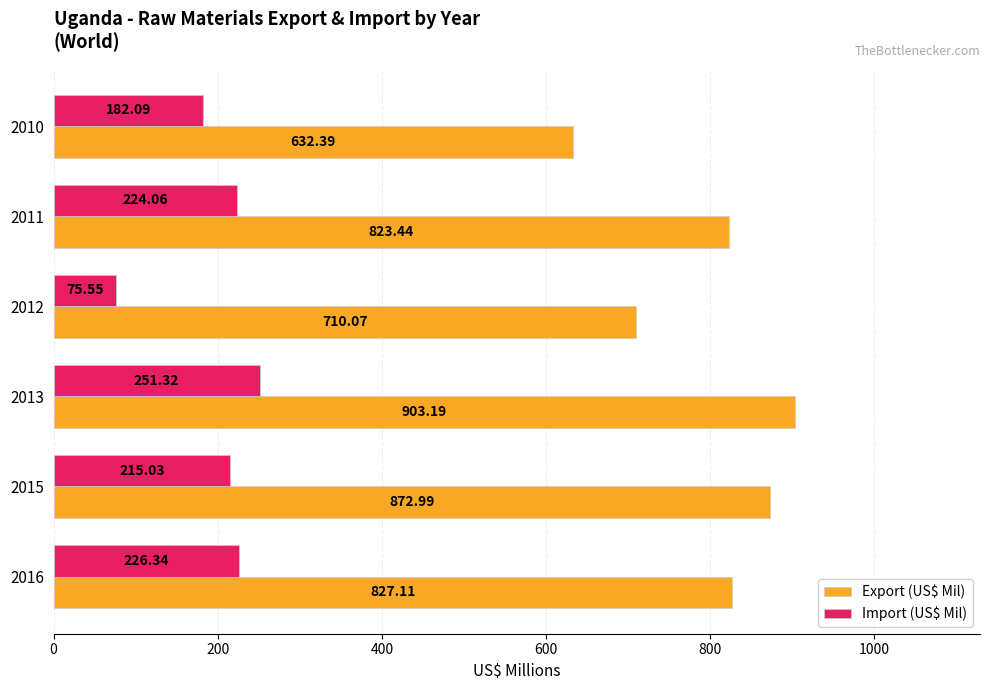

What are all the series names shown in the legend?

Export (US$ Mil), Import (US$ Mil)